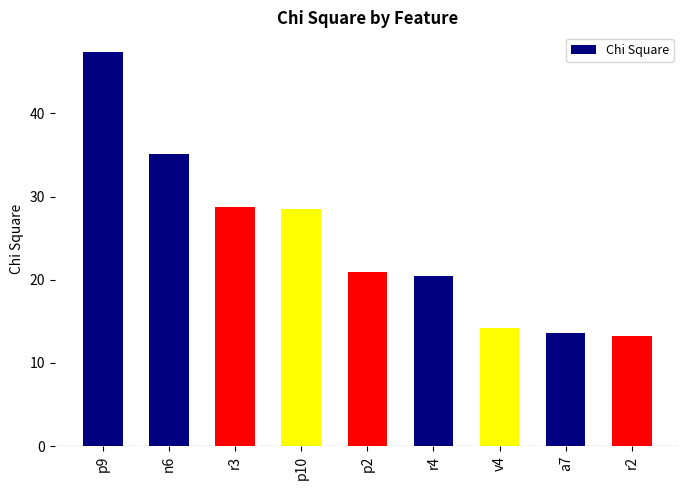

What is the label of the 5th bar from the right?

p2